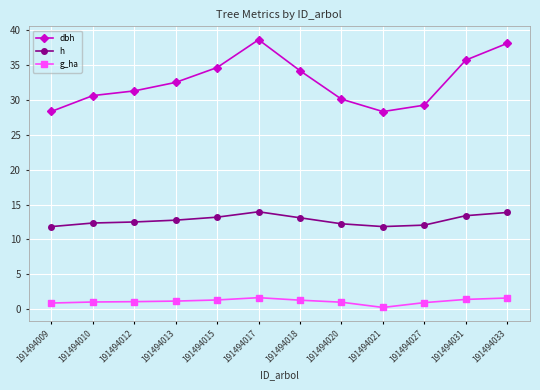

True or false: dbh and g_ha intersect in this chart.

False